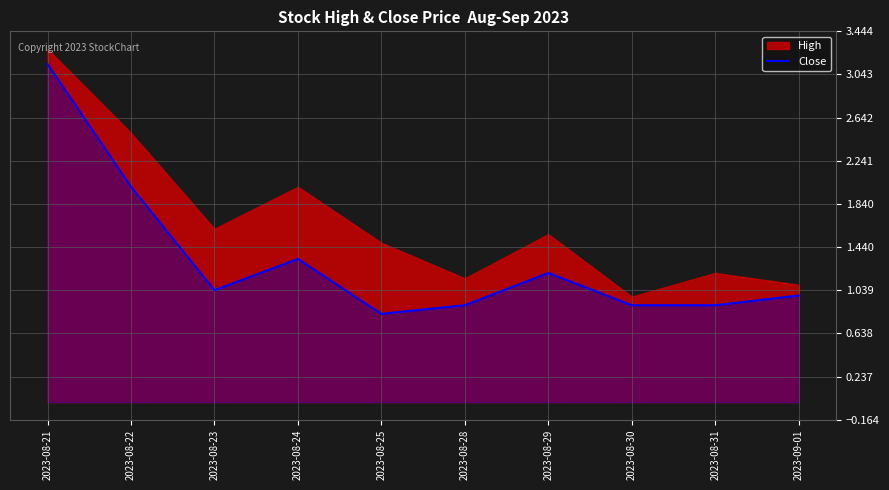

Which label corresponds to the largest value in the chart?

2023-08-21